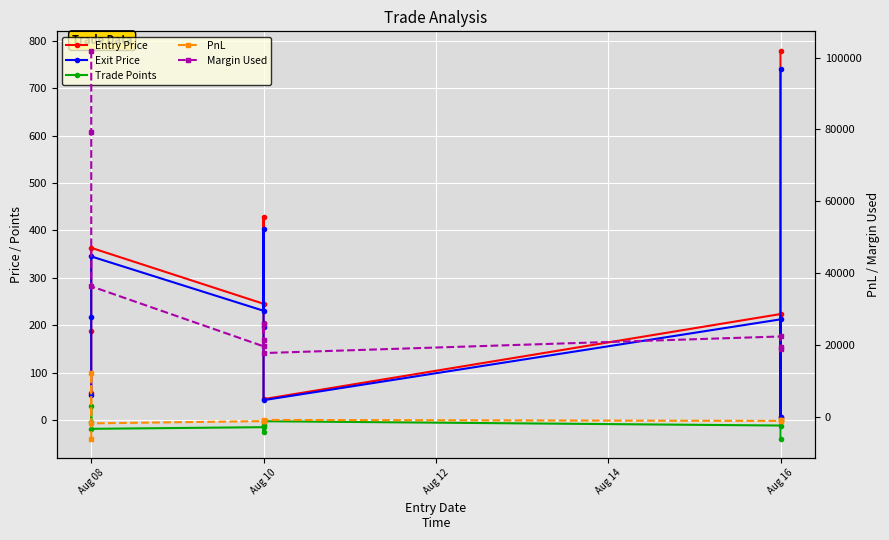

True or false: Margin Used and Exit Price cross at least once.

False